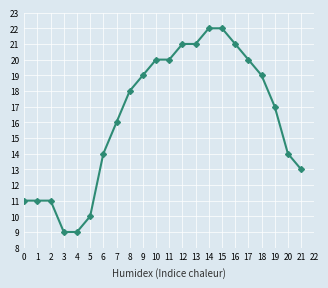

Reading left to right, list all the values displayed in this chart.

11	11	11	9	9	10	14	16	18	19	20	20	21	21	22	22	21	20	19	17	14	13